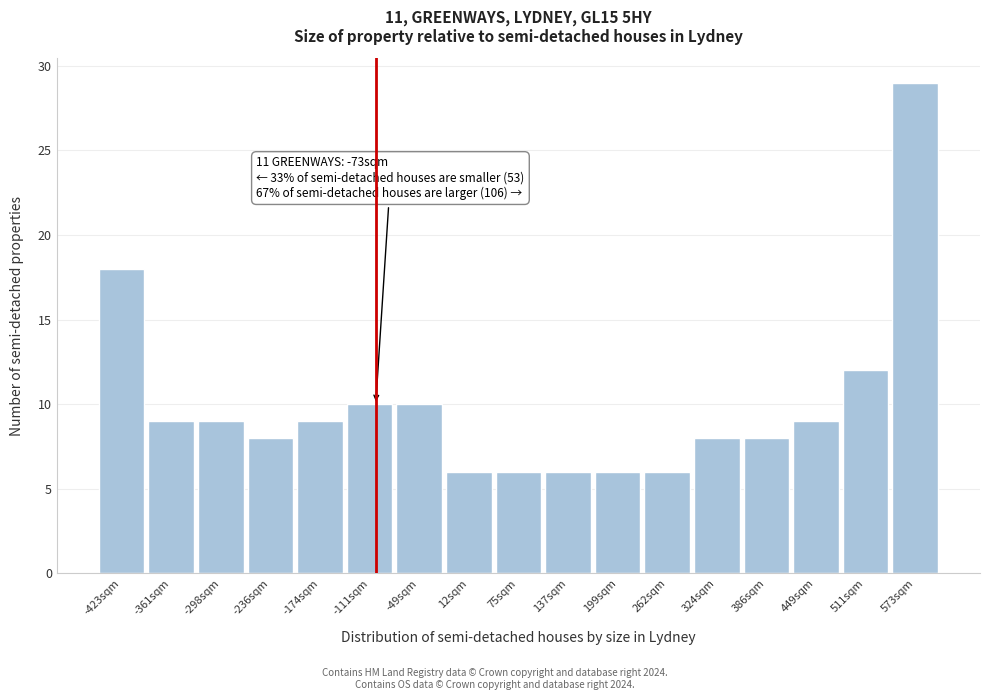

Reading left to right, list all the values displayed in this chart.

-423sqm=18	-361sqm=9	-298sqm=9	-236sqm=8	-174sqm=9	-111sqm=10	-49sqm=10	12sqm=6	75sqm=6	137sqm=6	199sqm=6	262sqm=6	324sqm=8	386sqm=8	449sqm=9	511sqm=12	573sqm=29